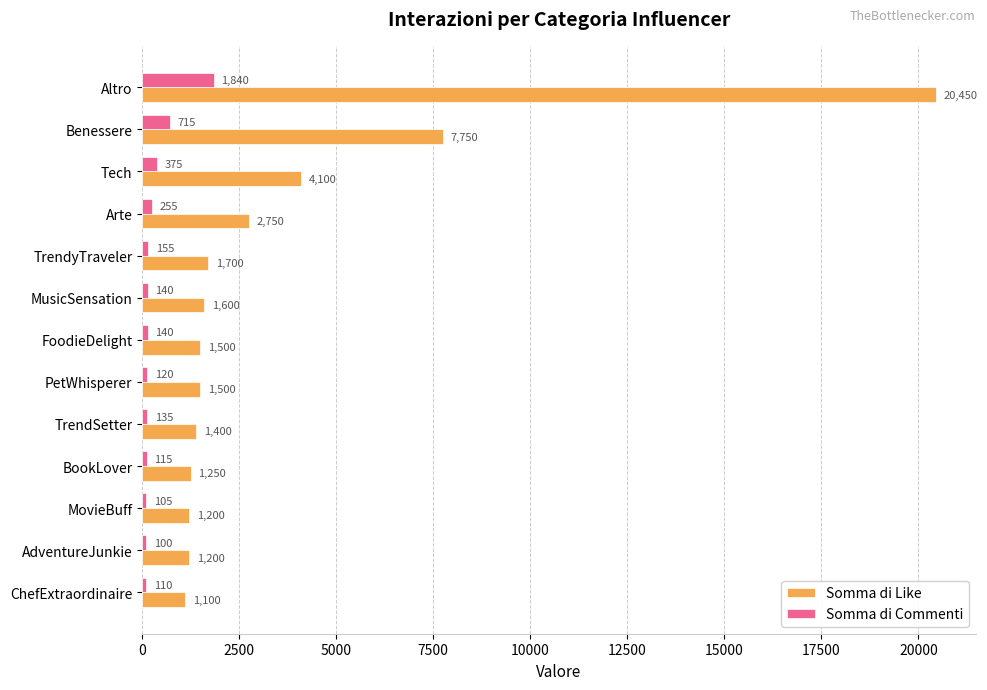

What is the average value of the Somma di Like series?

3654